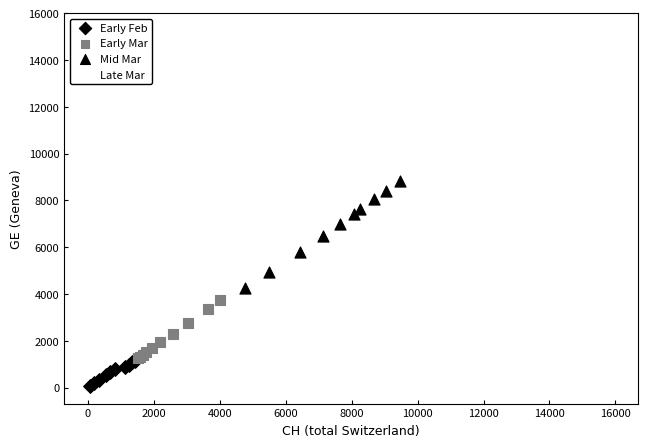

Which series reaches the maximum Y coordinate?

Late Mar